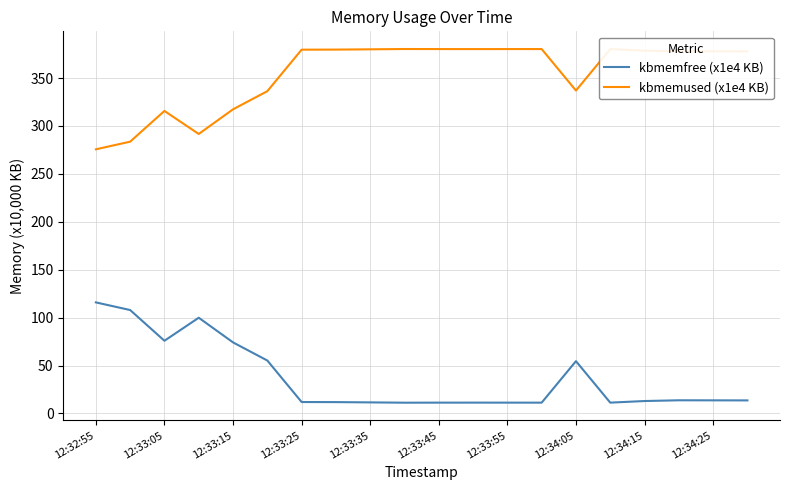

True or false: kbmemused (x1e4 KB) and kbmemfree (x1e4 KB) cross at least once.

False